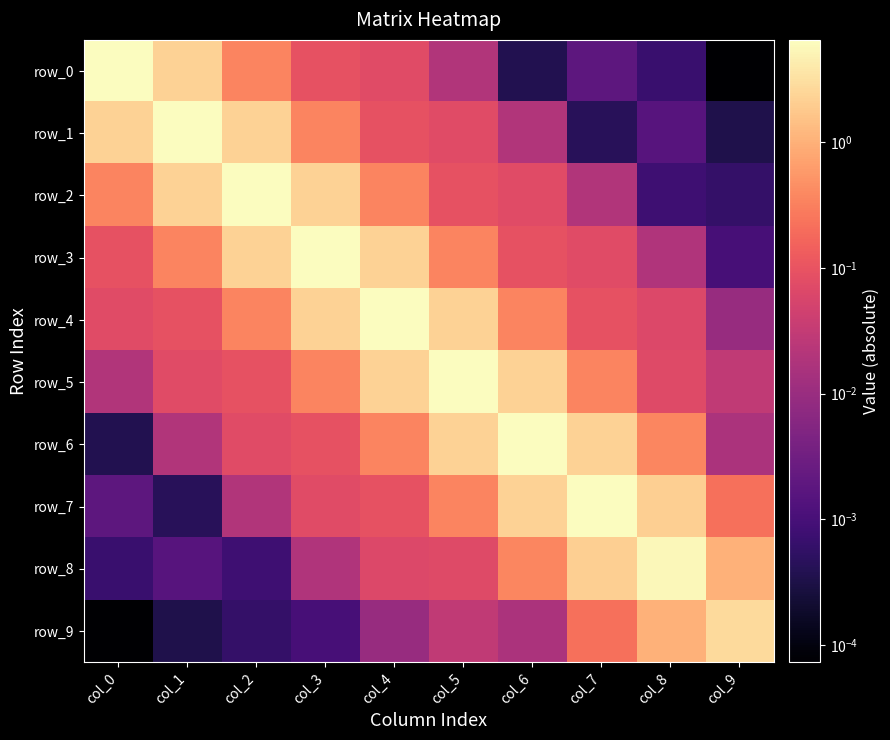

At col_8, list the series in order from smallest to largest.

row_0, row_2, row_1, row_3, row_4, row_5, row_6, row_9, row_7, row_8